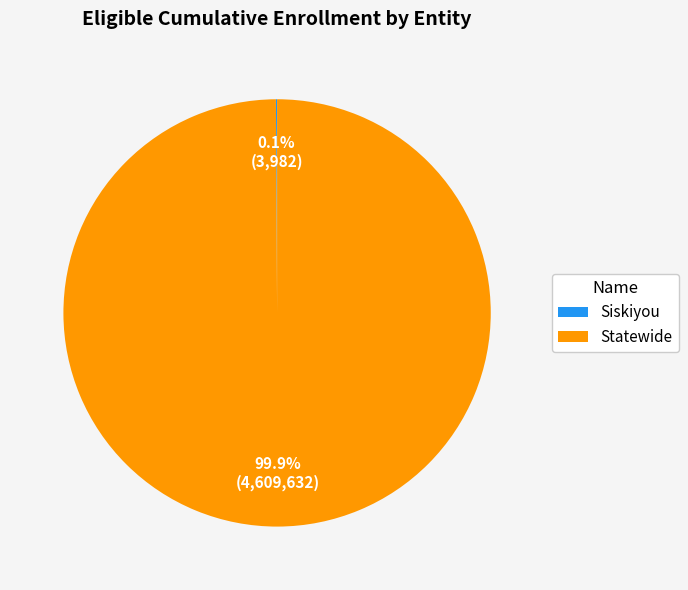

Is there a majority slice in this chart?

Yes